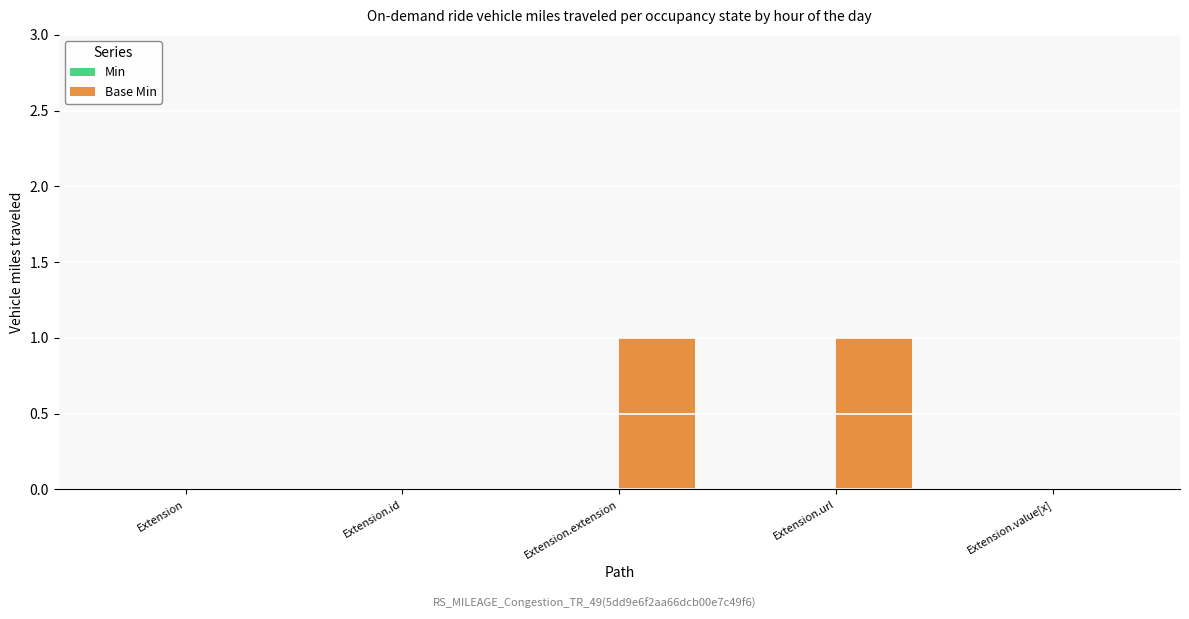

Is it true that the value at Extension.id is 0?

True